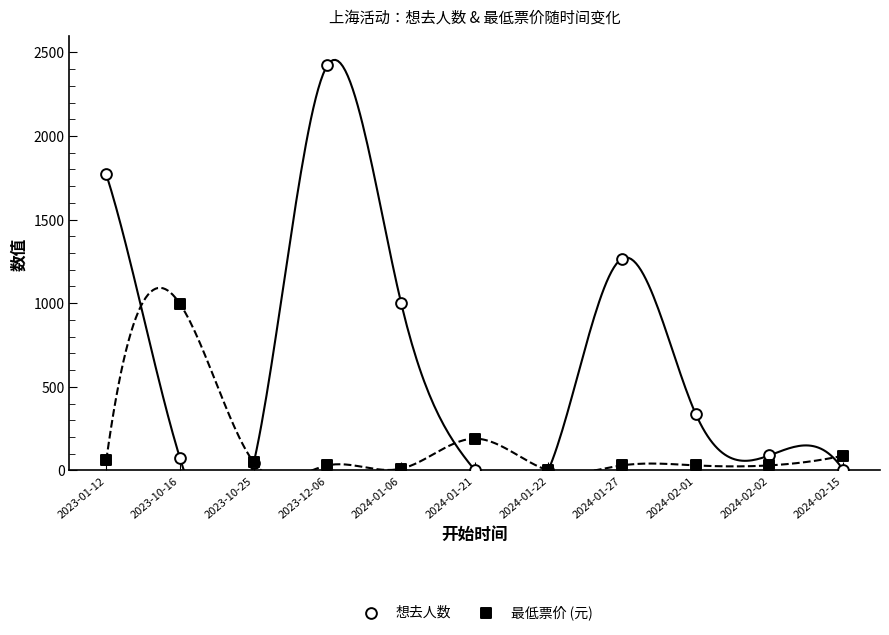

In the 想去人数 series, what Y value is closest to 1212?

1267.0